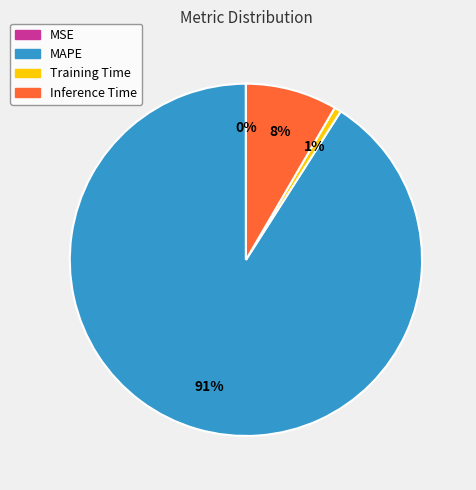

Is there any slice that represents more than half of the pie?

Yes